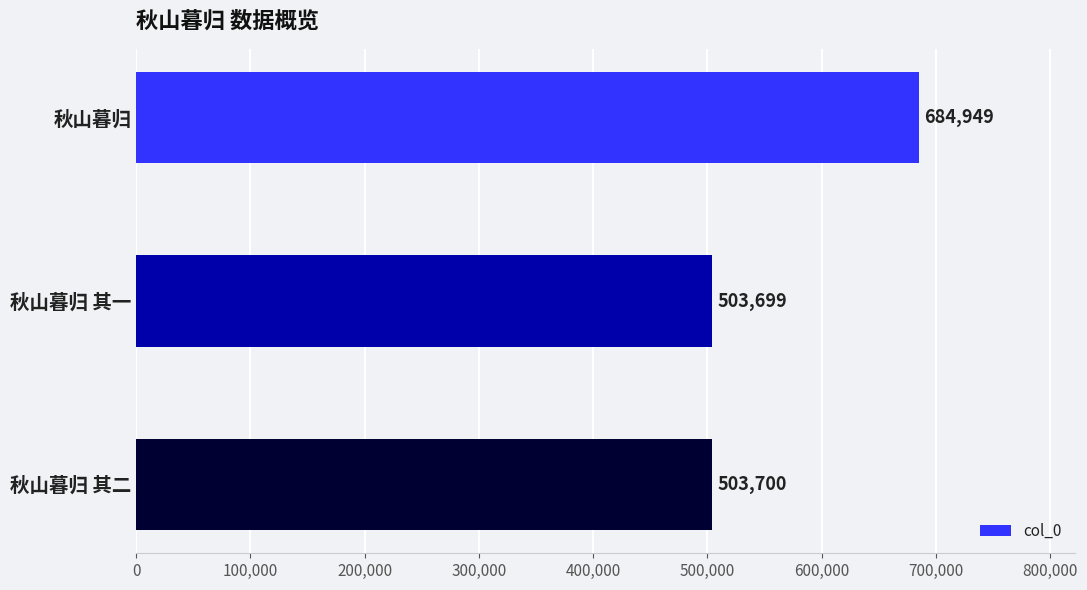

What position from the top is 秋山暮归 其二?

3